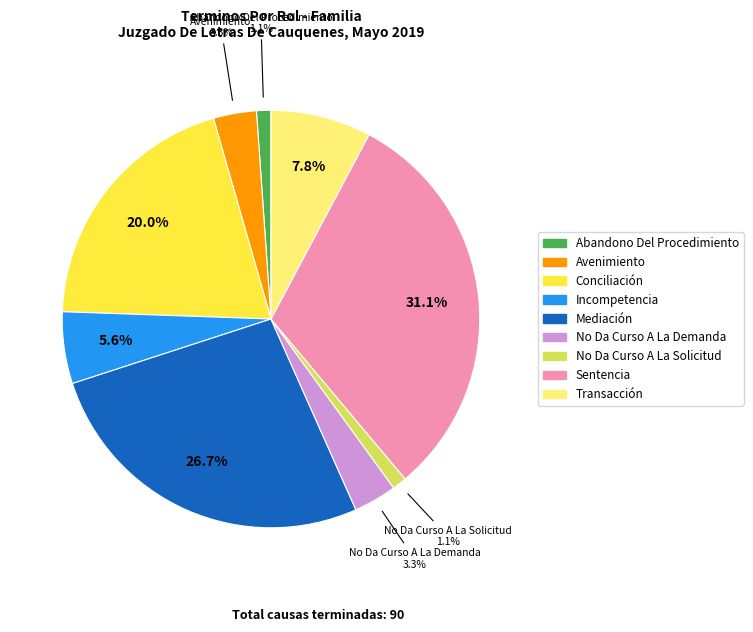

To the nearest percent, what percentage of the pie is Sentencia?

31%